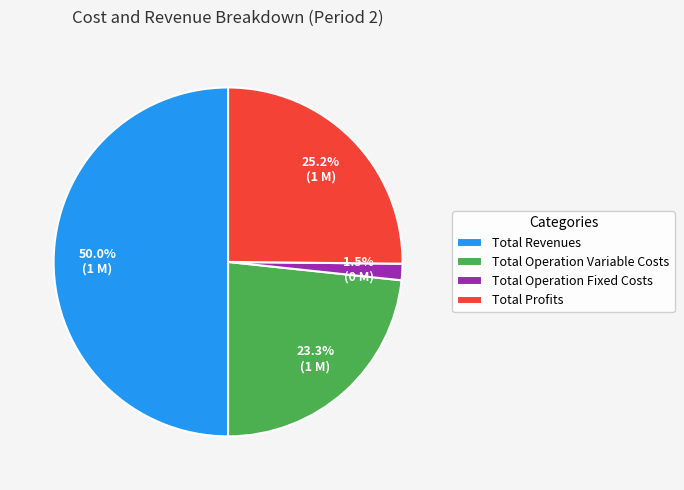

The Total Operation Variable Costs slice represents 23% of the pie. True or false?

True